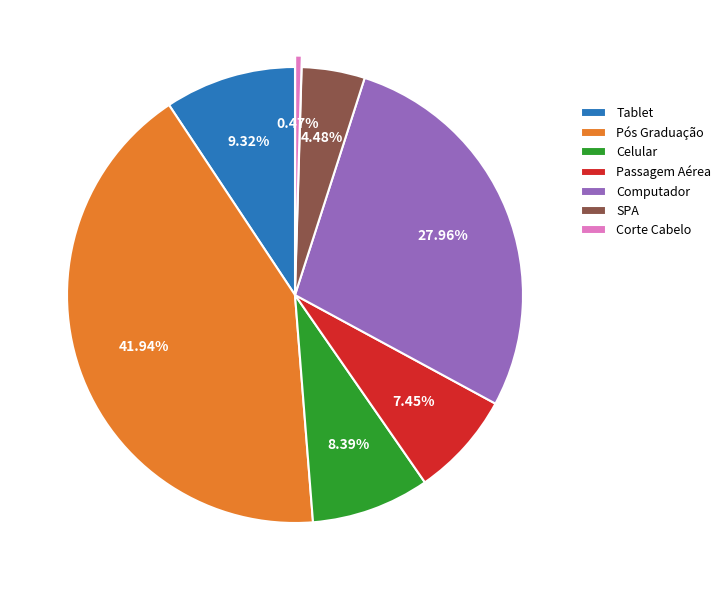

Is it true that Passagem Aérea is 7% of the pie?

True